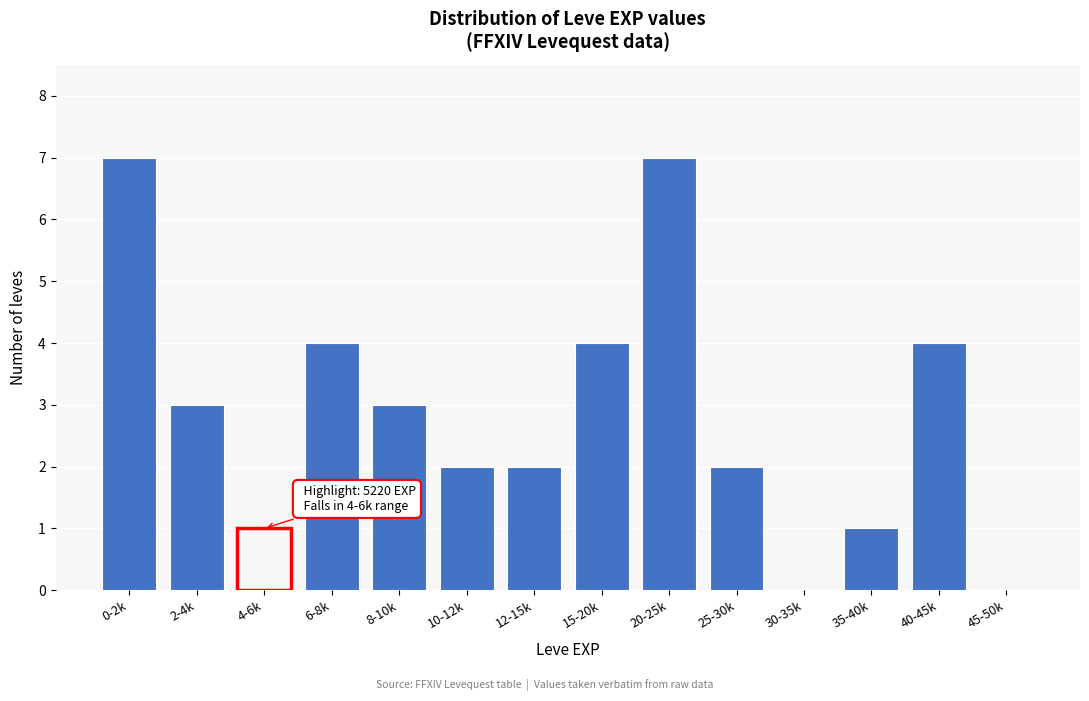

Reading left to right, list all the values displayed in this chart.

0-2k=7	2-4k=3	4-6k=1	6-8k=4	8-10k=3	10-12k=2	12-15k=2	15-20k=4	20-25k=7	25-30k=2	30-35k=0	35-40k=1	40-45k=4	45-50k=0